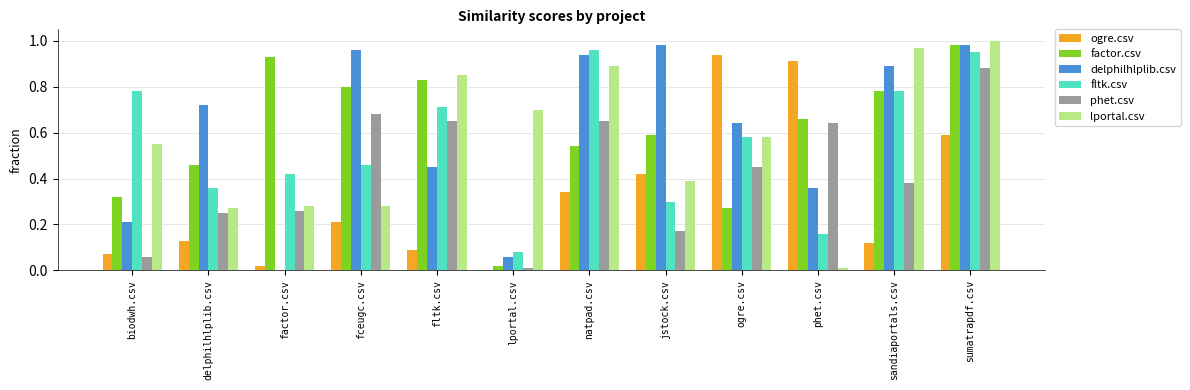

Is the value of ogre.csv at delphilhlplib.csv greater than the value of phet.csv at ogre.csv?

No